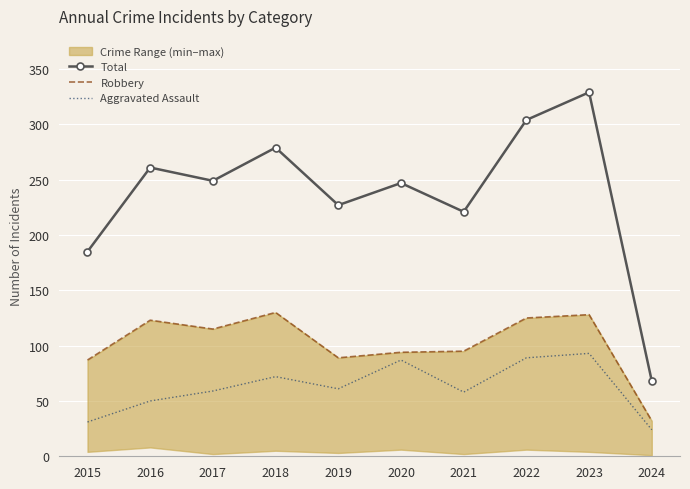

At which category does the chart reach its minimum across all series?

2024